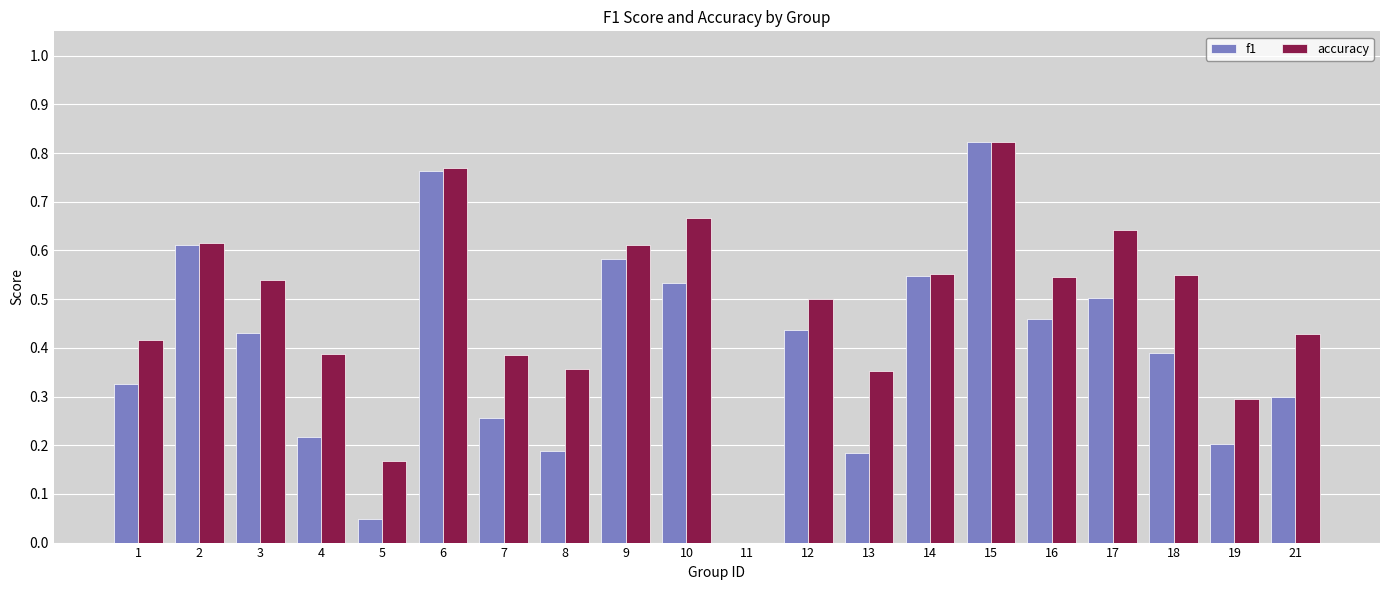

Is it true that accuracy equals 0.4 at 4?

True